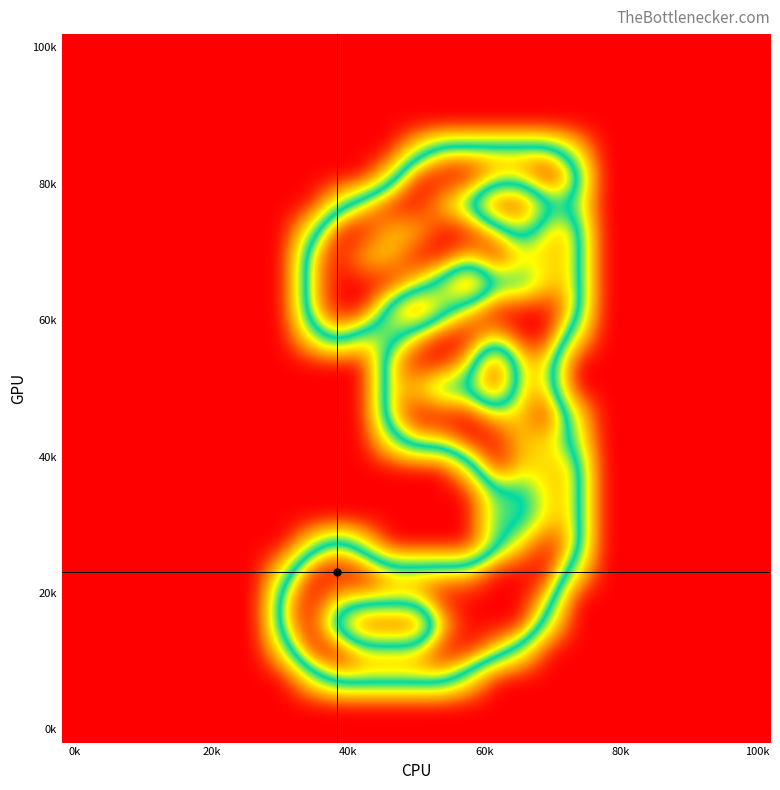

At how many categories does at least one series exceed 1?

12